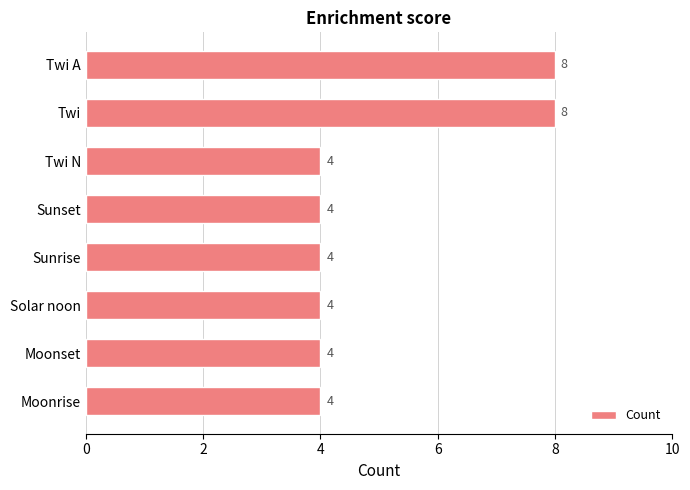

Are the bars grouped side by side (vs. stacked)?

No